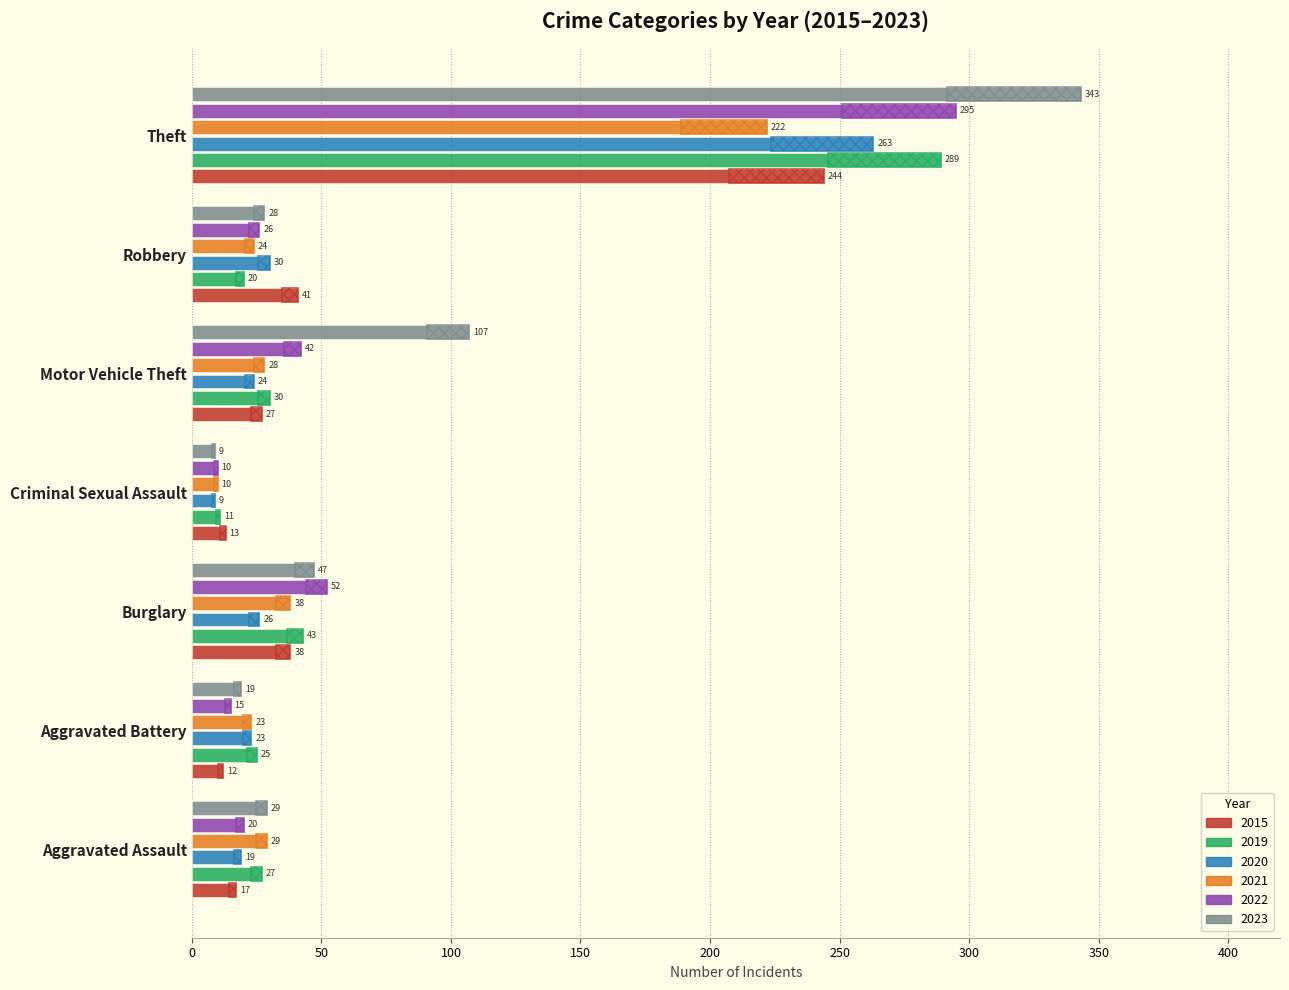

What position from the right is Motor Vehicle Theft?

3